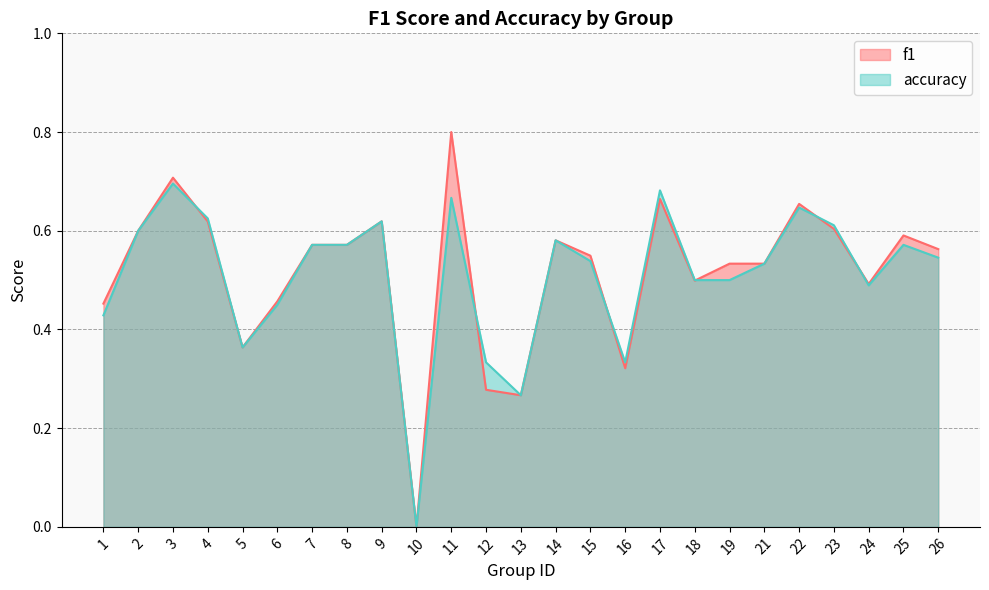

Reading left to right, list all the values displayed in this chart.

f1: 0.5	0.6	0.7	0.6	0.4	0.5	0.6	0.6	0.6	0.0	0.8	0.3	0.3	0.6	0.5	0.3	0.7	0.5	0.5	0.5	0.7	0.6	0.5	0.6	0.6
accuracy: 0.4	0.6	0.7	0.6	0.4	0.5	0.6	0.6	0.6	0.0	0.7	0.3	0.3	0.6	0.5	0.3	0.7	0.5	0.5	0.5	0.6	0.6	0.5	0.6	0.5